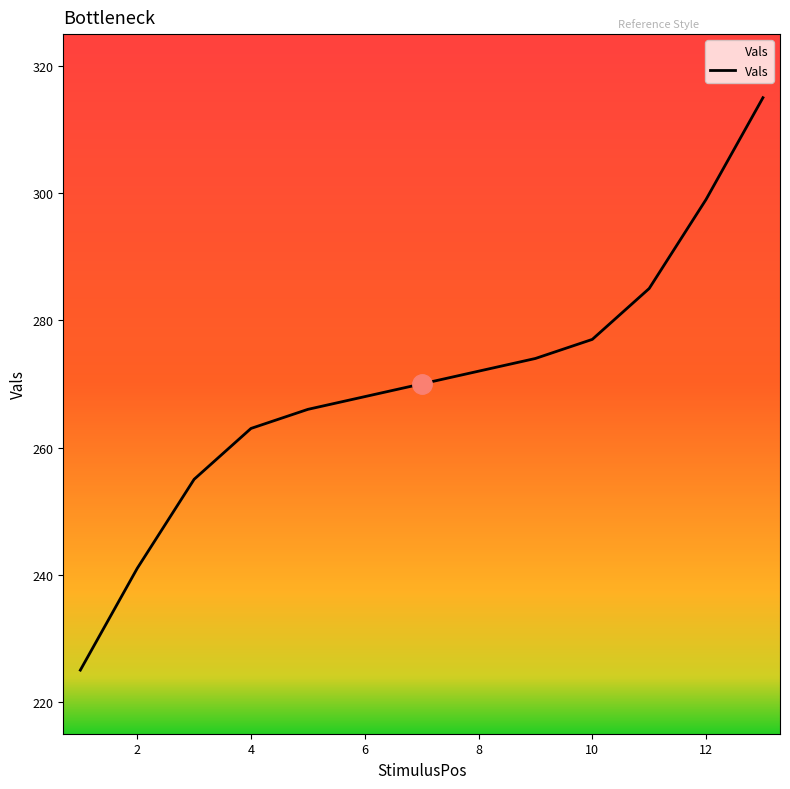

How many values are below 270?

6